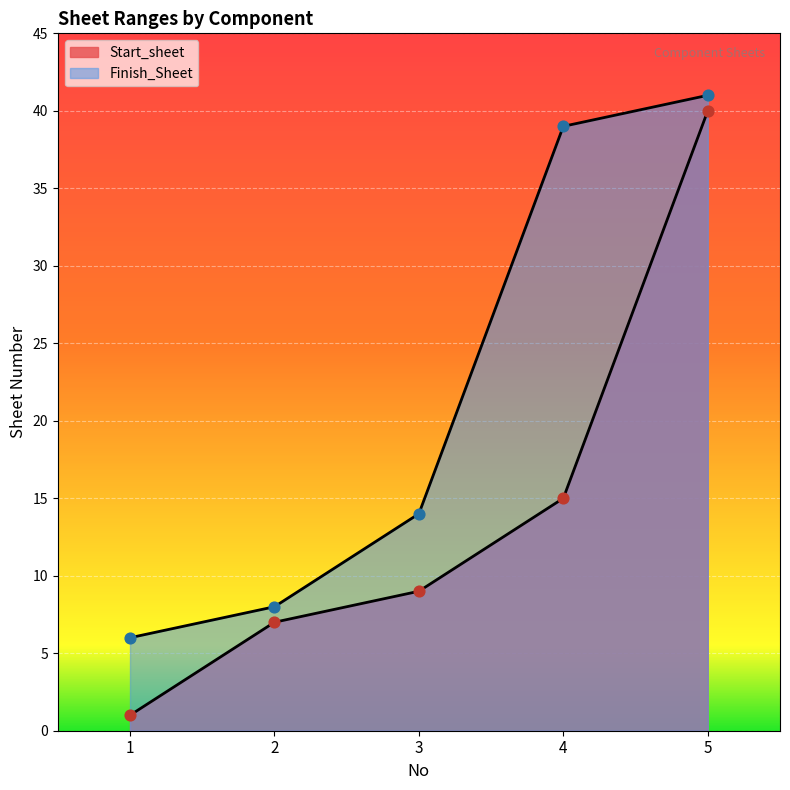

What is the total value across all series at 1?

7